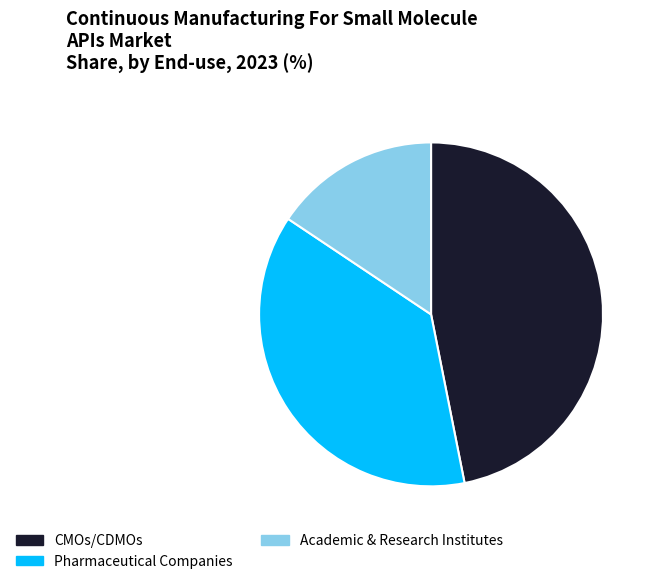

Rank the categories by value from highest to lowest.

CMOs/CDMOs, Pharmaceutical Companies, Academic & Research Institutes